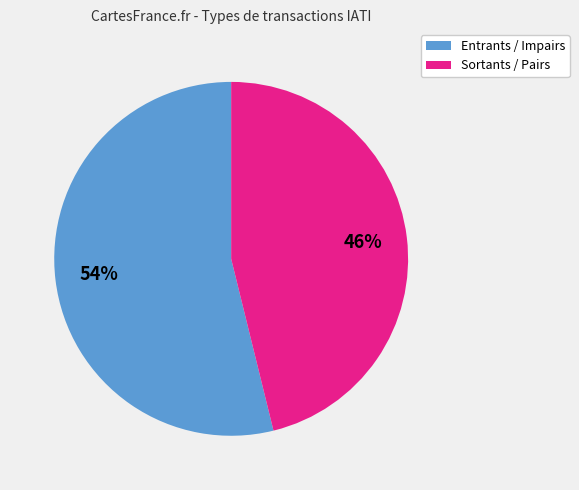

To the nearest percent, what is the average slice percentage?

50%